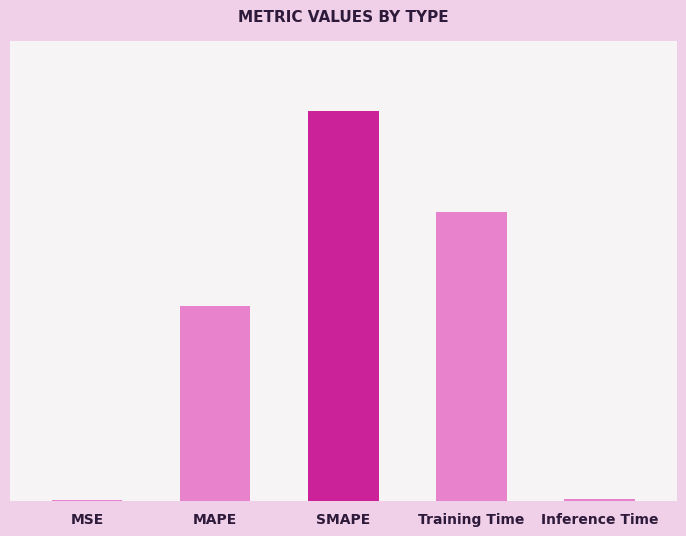

Rank the categories by value from highest to lowest.

SMAPE, Training Time, MAPE, Inference Time, MSE